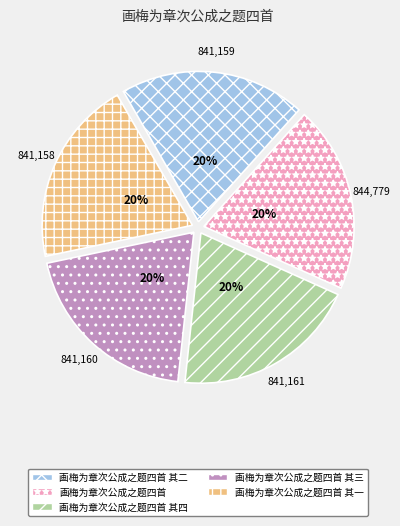

The 画梅为章次公成之题四首 其二 slice represents 20% of the pie. True or false?

True